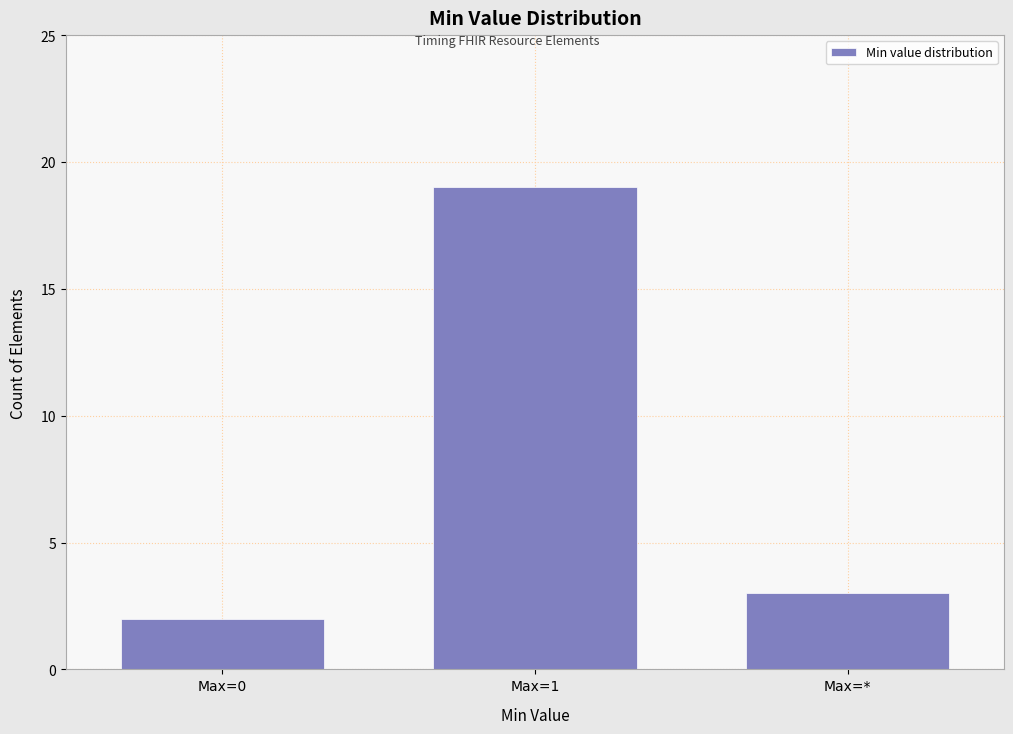

Reading left to right, extract all data points from this chart.

Max=0=2	Max=1=19	Max=*=3